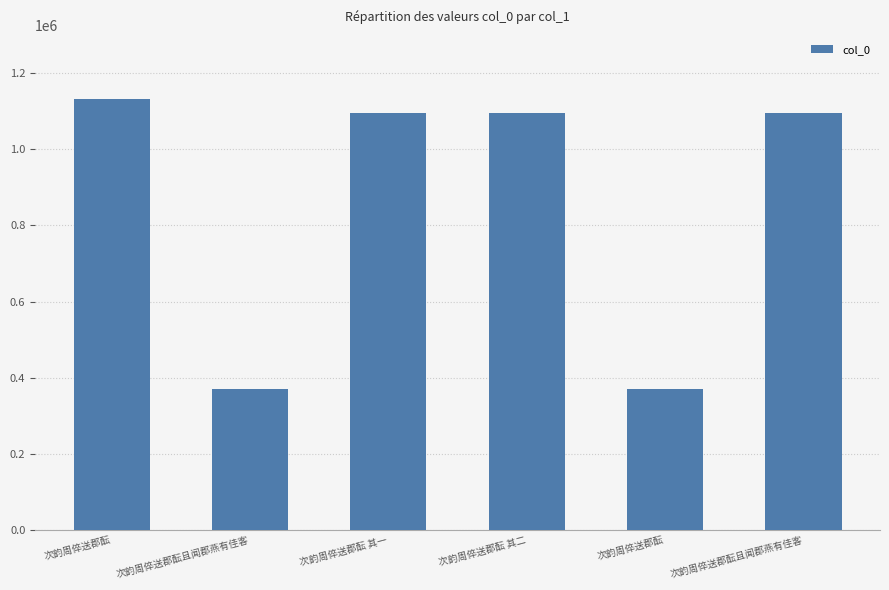

List the labels in order of value, smallest first.

次韵周倅送郡酝, 次韵周倅送郡酝且闻郡燕有佳客, 次韵周倅送郡酝 其一, 次韵周倅送郡酝 其二, 次韵周倅送郡酝且闻郡燕有佳客, 次韵周倅送郡酝